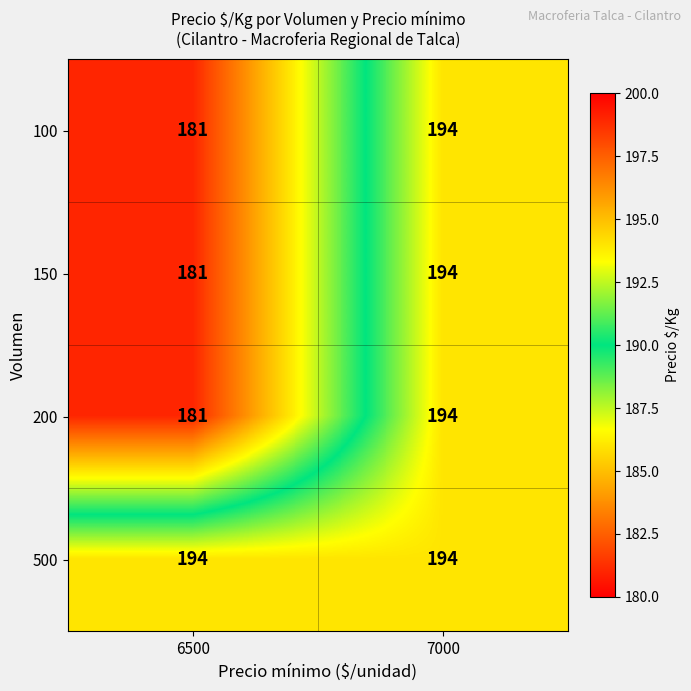

What is the sum of the 150 values at 6500 and 7000?

375